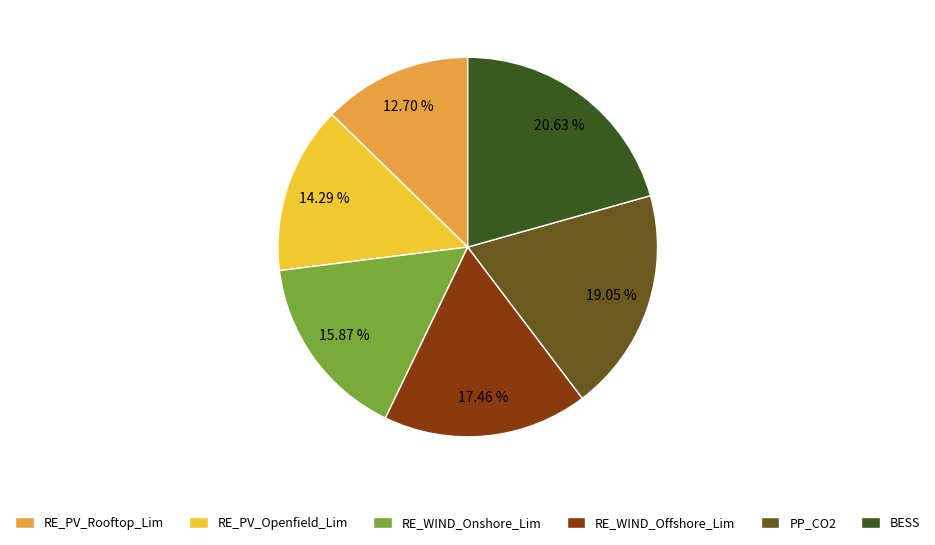

What is the total percentage of RE_PV_Rooftop_Lim and RE_PV_Openfield_Lim?

27.0%